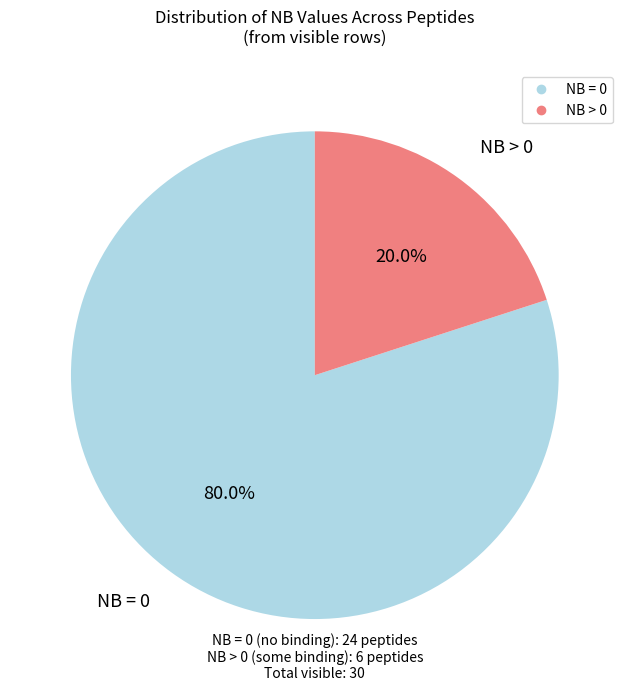

Does any single category account for the majority?

Yes